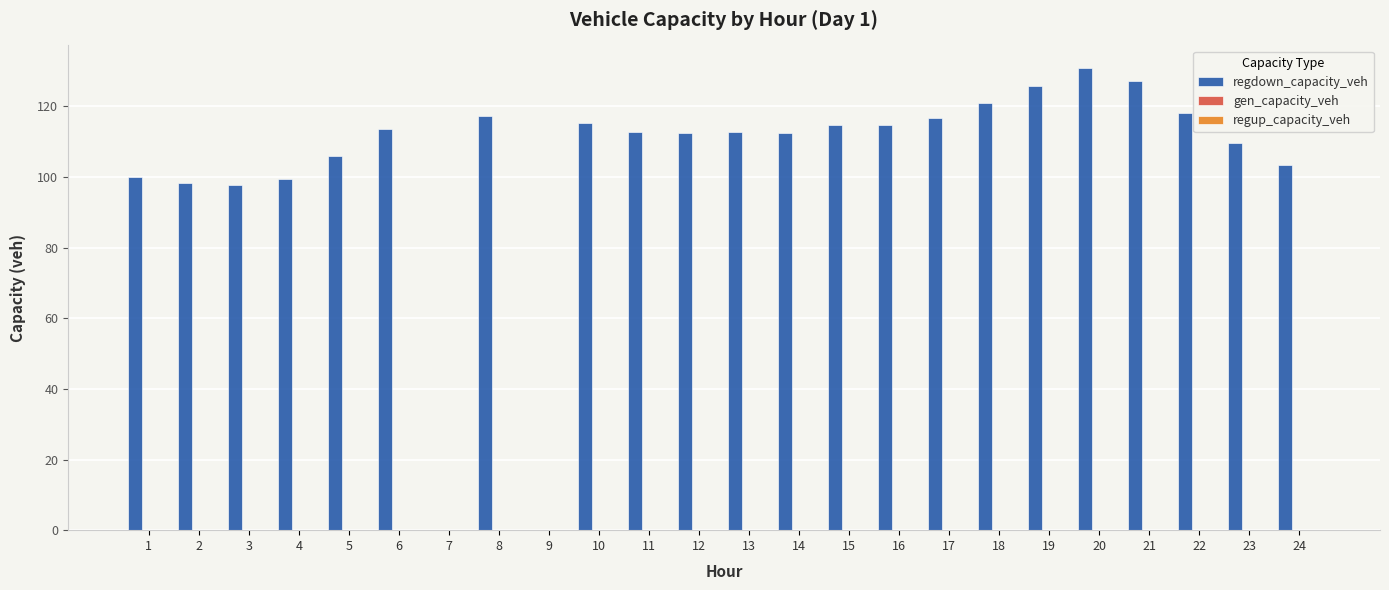

Are the bars horizontal?

No